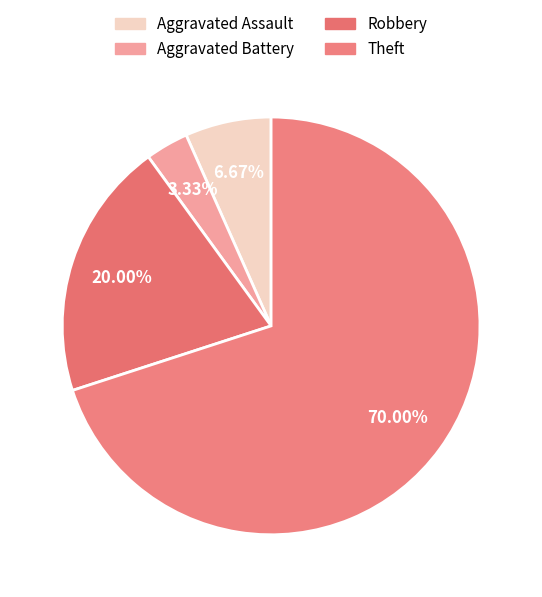

Rank the categories by value from highest to lowest.

Theft, Robbery, Aggravated Assault, Aggravated Battery